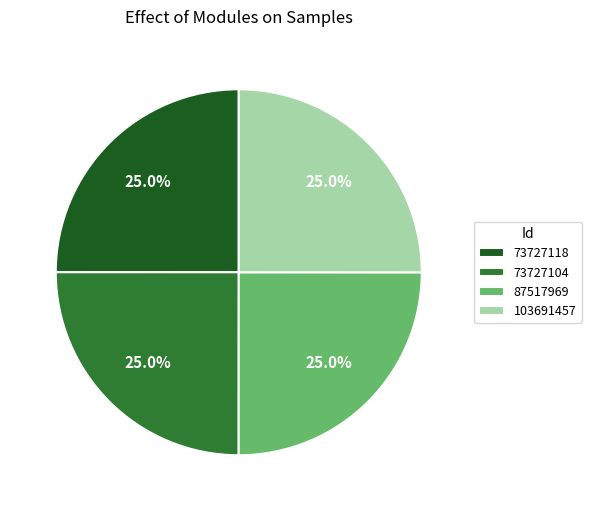

What percentage is NOT represented by 73727118?

75.0%